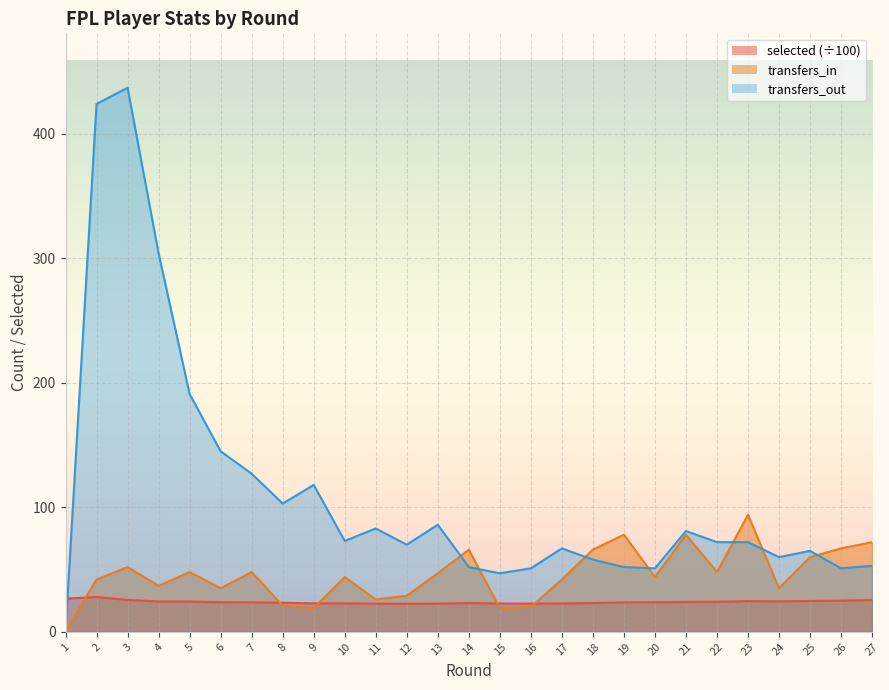

List the series in order of their peak value, lowest first.

selected, transfers_in, transfers_out